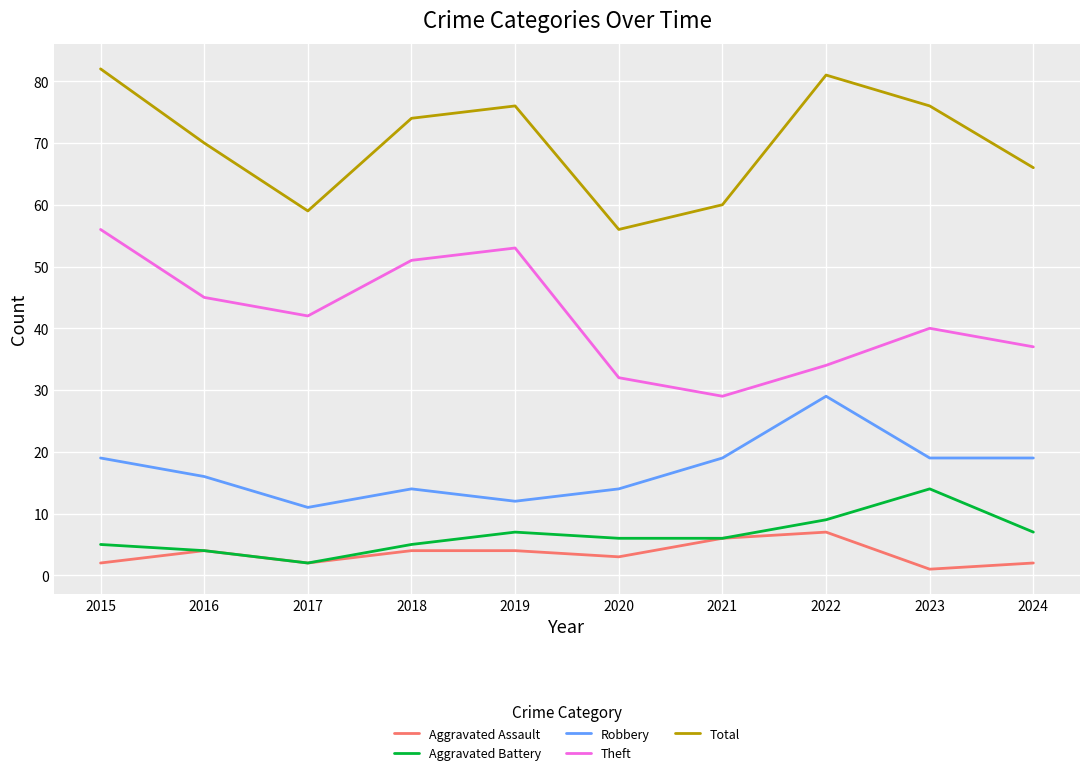

True or false: Robbery has more than 2 points higher than both neighbors.

False